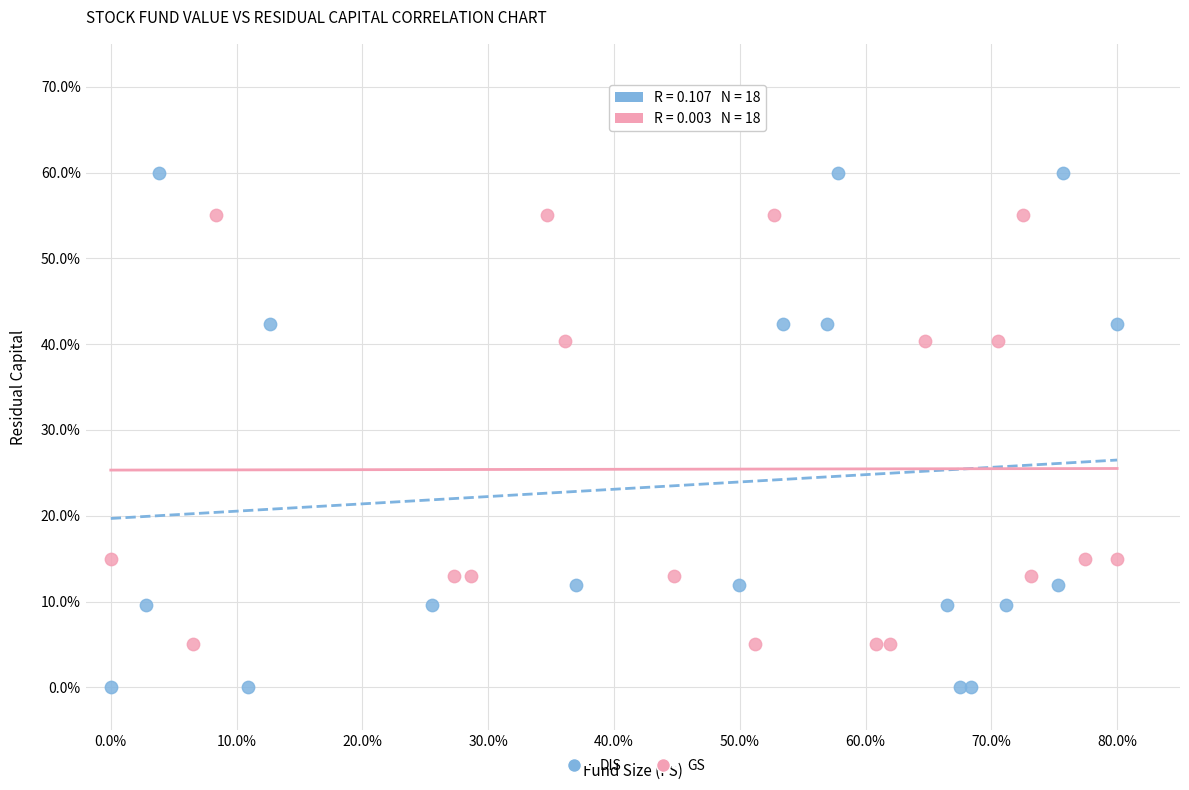

Which series contains the highest Y value?

DIS